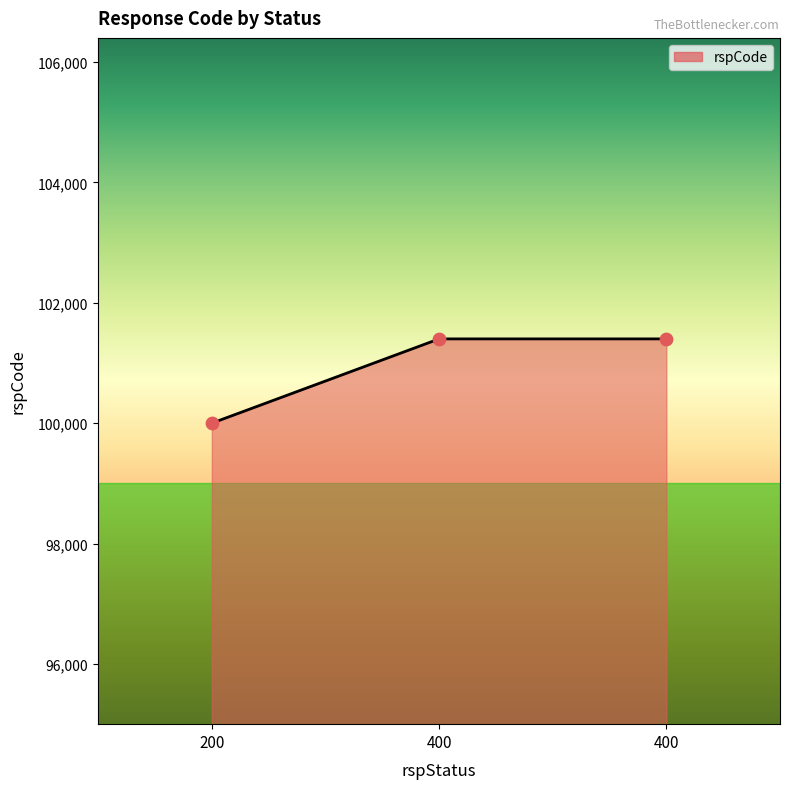

Between 400 and 400, which is larger?

400